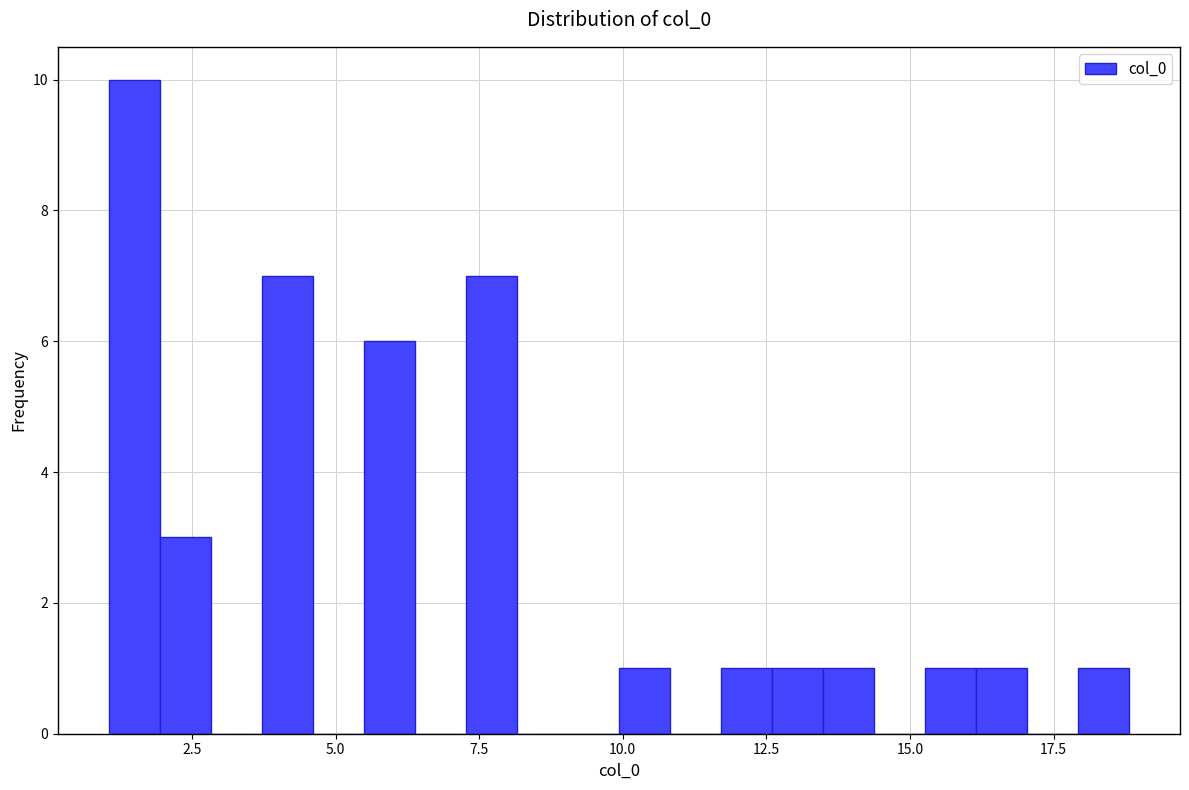

Around what value on the x-axis is the tallest bar? Give the approximate position of its centre, as read against the axis.

1.5